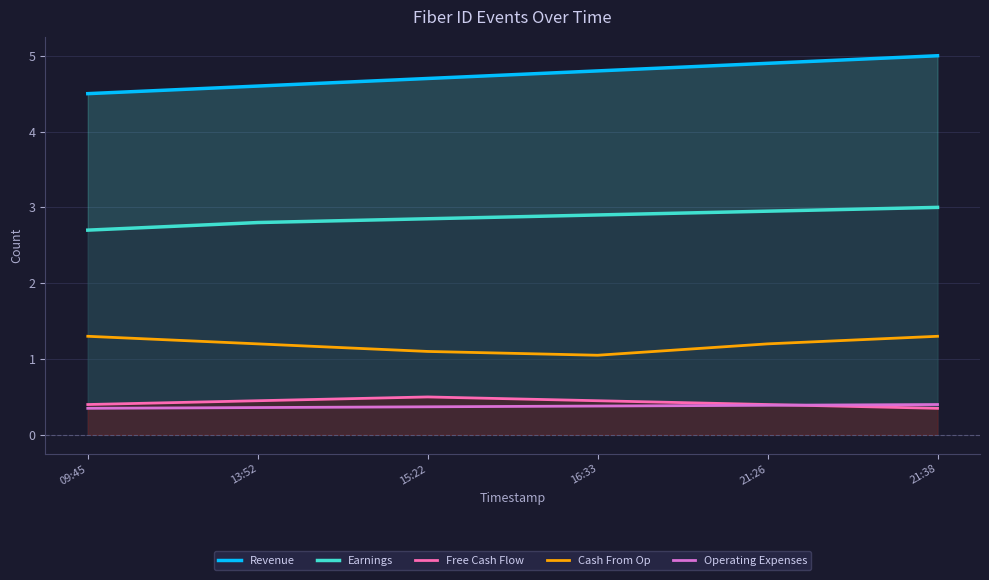

What is the sum of the Revenue values at 09:45 and 21:38?

9.5